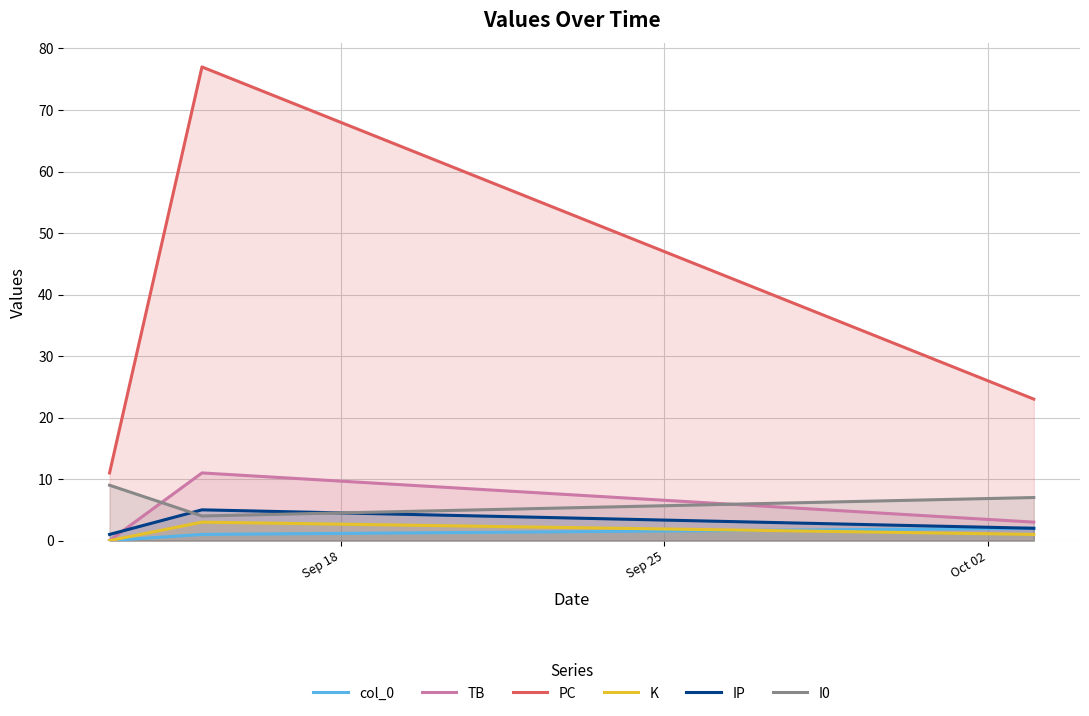

Which series has the widest spread of values?

PC